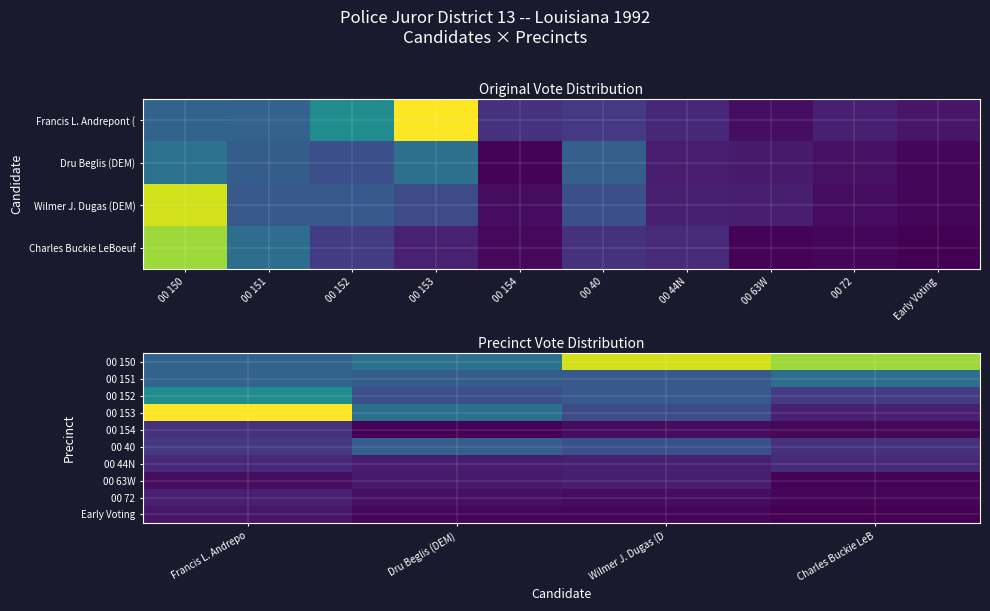

Which series has the largest total across all categories?

00 150